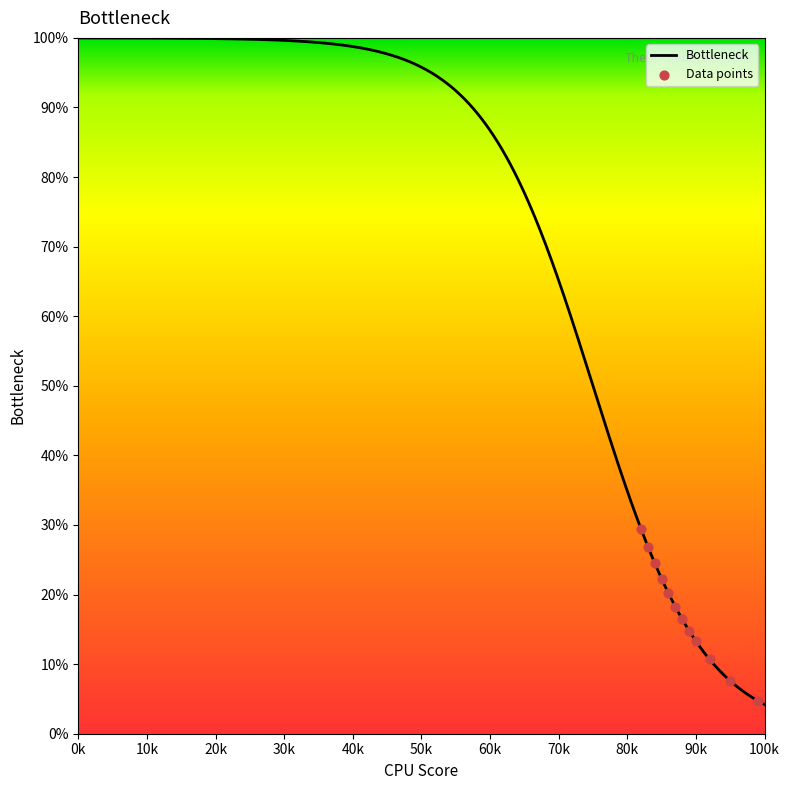

What is the highest value of the Bottleneck series?

100.0